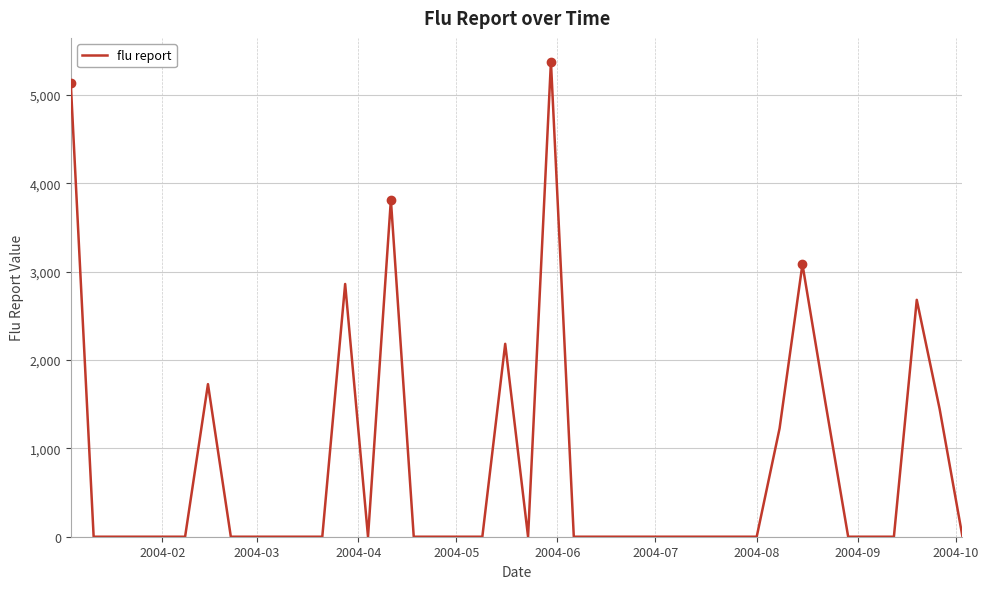

How many lines are shown in the chart?

1